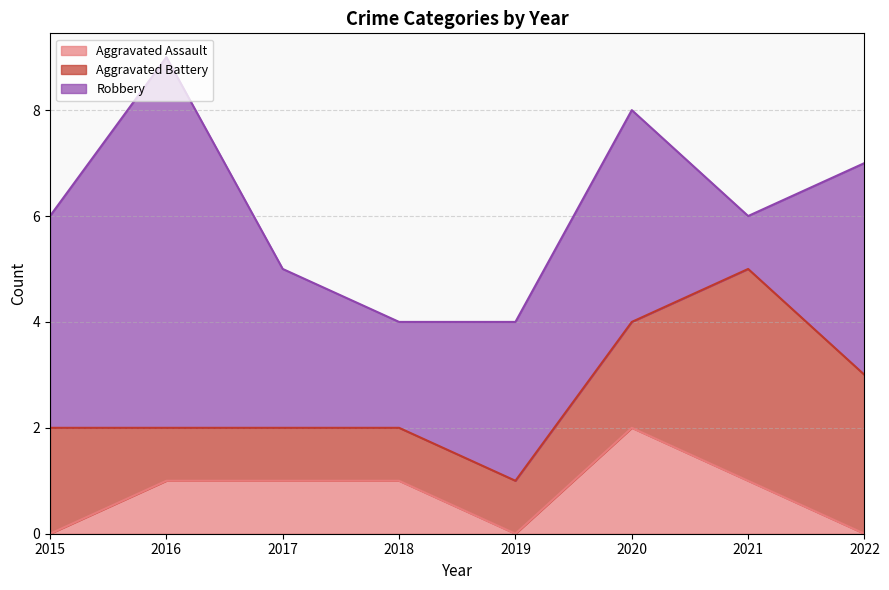

Where is the first local minimum for Robbery?

2018